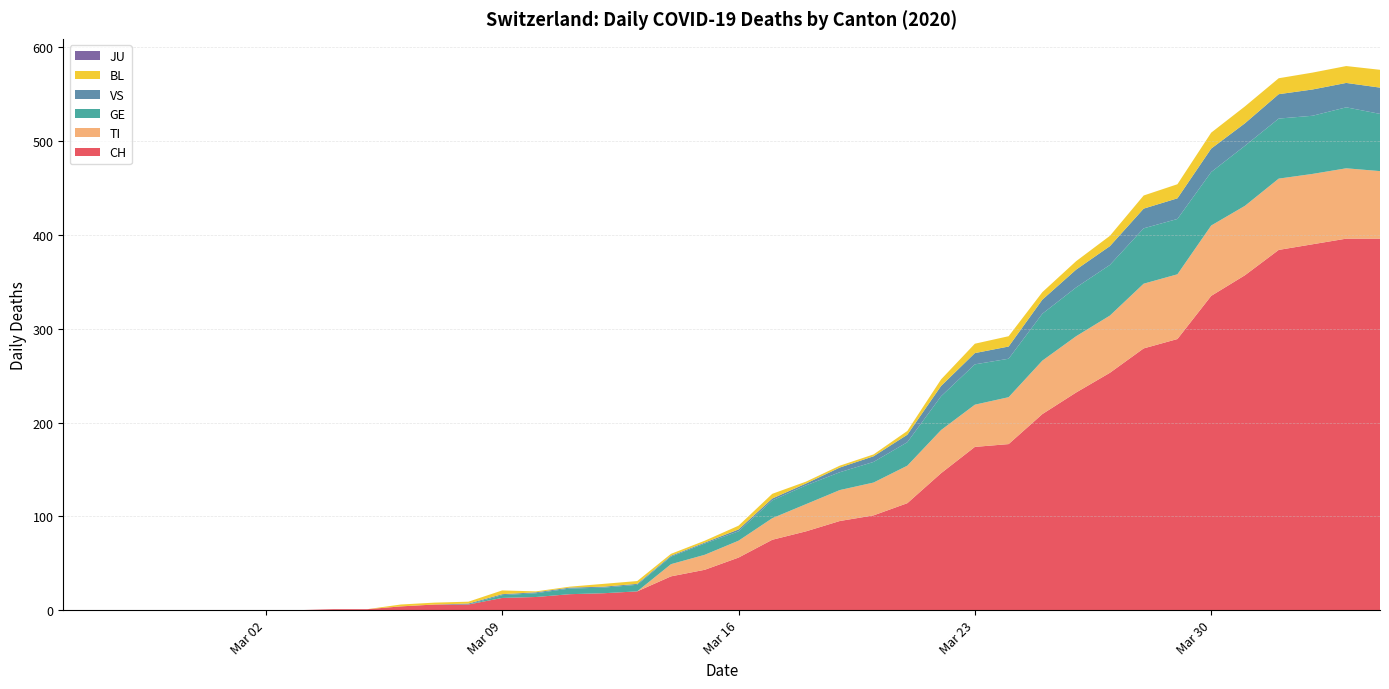

Reading right to left, extract all data points from this chart.

CH: 396	396	390	384	357	335	289	279	253	232	209	177	174	146	114	101	95	84	75	56	43	36	20	18	17	14	13	6	6	4	1	1	0	0	0	0	0	0	0	0
TI: 72	75	75	76	74	75	69	69	61	60	57	50	45	46	40	35	33	29	23	18	16	13	0	0	0	0	0	0	0	0	0	0	0	0	0	0	0	0	0	0
GE: 61	65	62	64	64	57	59	59	54	52	50	41	43	36	25	22	19	20	19	10	12	8	7	6	6	4	3	0	0	0	0	0	0	0	0	0	0	0	0	0
VS: 28	26	28	26	24	25	22	21	20	19	15	13	12	11	8	6	5	2	2	2	1	1	1	1	1	1	1	1	0	0	0	0	0	0	0	0	0	0	0	0
JU: 0	0	0	0	0	0	0	0	0	0	0	0	0	0	0	0	0	0	0	0	0	0	0	0	0	0	0	0	0	0	0	0	0	0	0	0	0	0	0	0
BL: 19	18	18	17	18	17	15	14	11	9	8	11	10	7	4	2	2	2	5	4	2	2	3	3	1	1	4	2	2	2	0	0	0	0	0	0	0	0	0	0